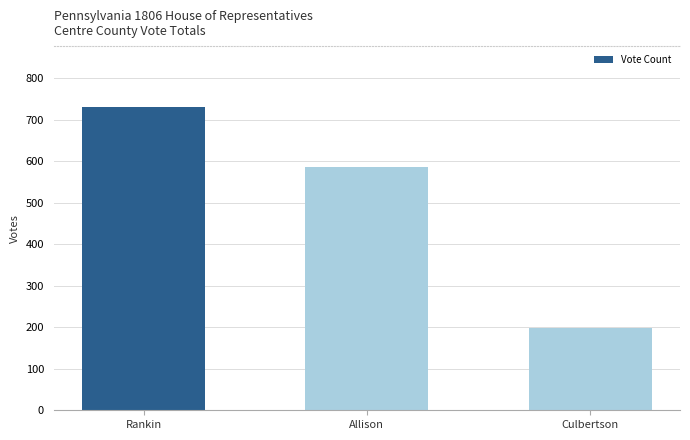

What is the label of the 2nd bar from the right?

Allison